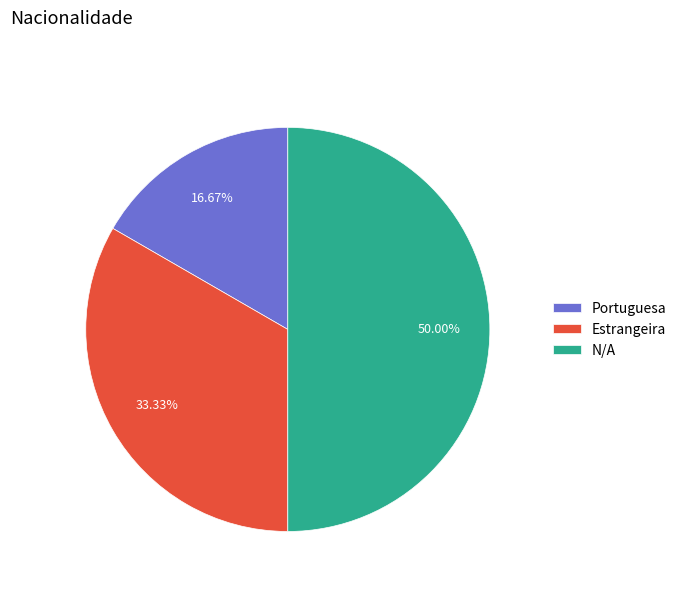

To the nearest percent, what is the difference between the N/A and Portuguesa slice percentages?

33%